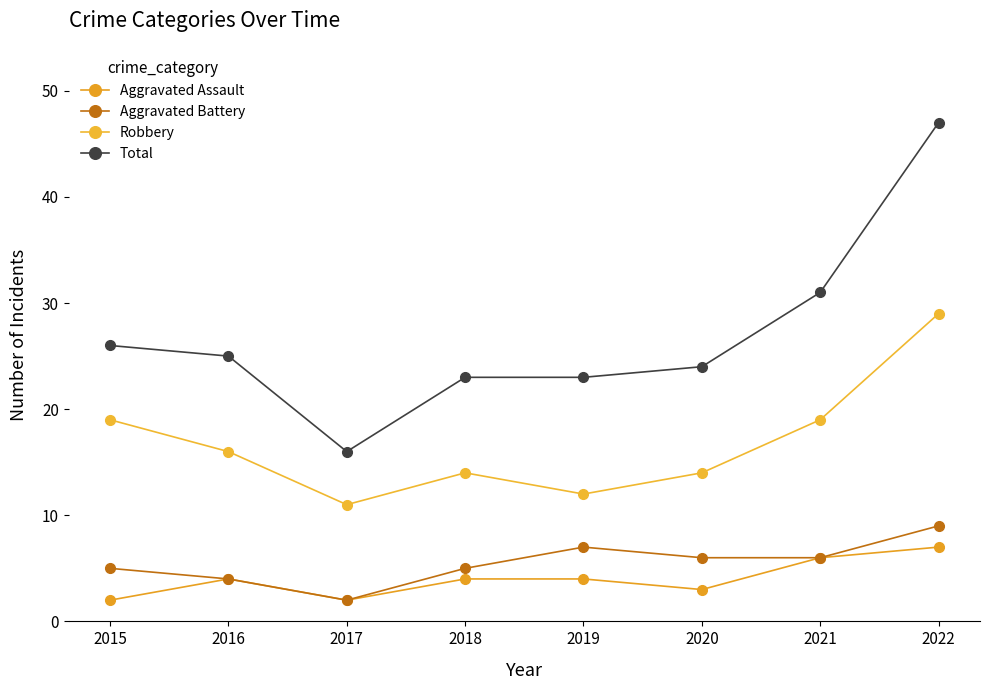

Which series has the widest spread of values?

Total